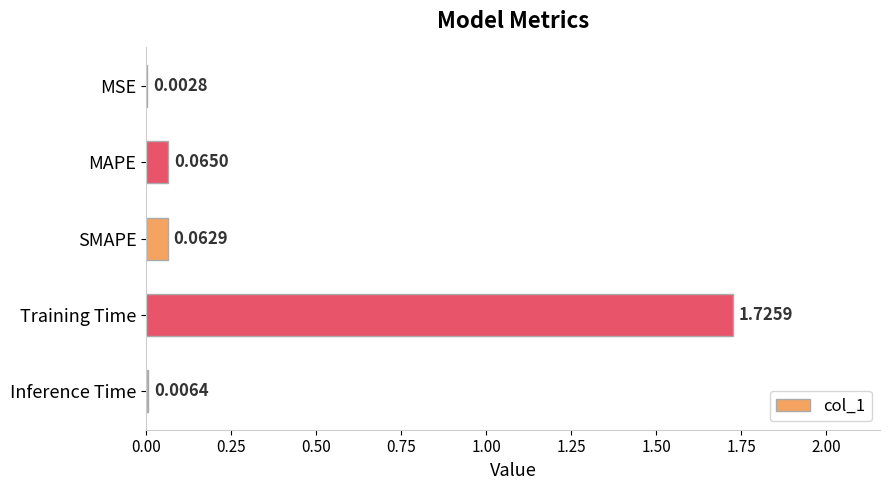

Which category has the highest value across all series?

Training Time